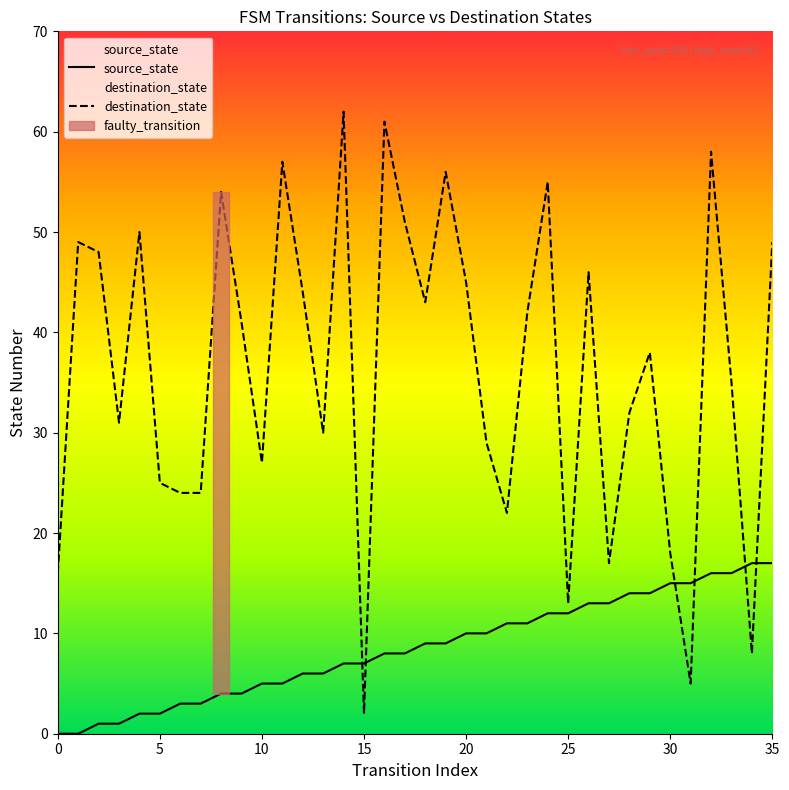

True or false: source_state has more than 2 points higher than both neighbors.

False